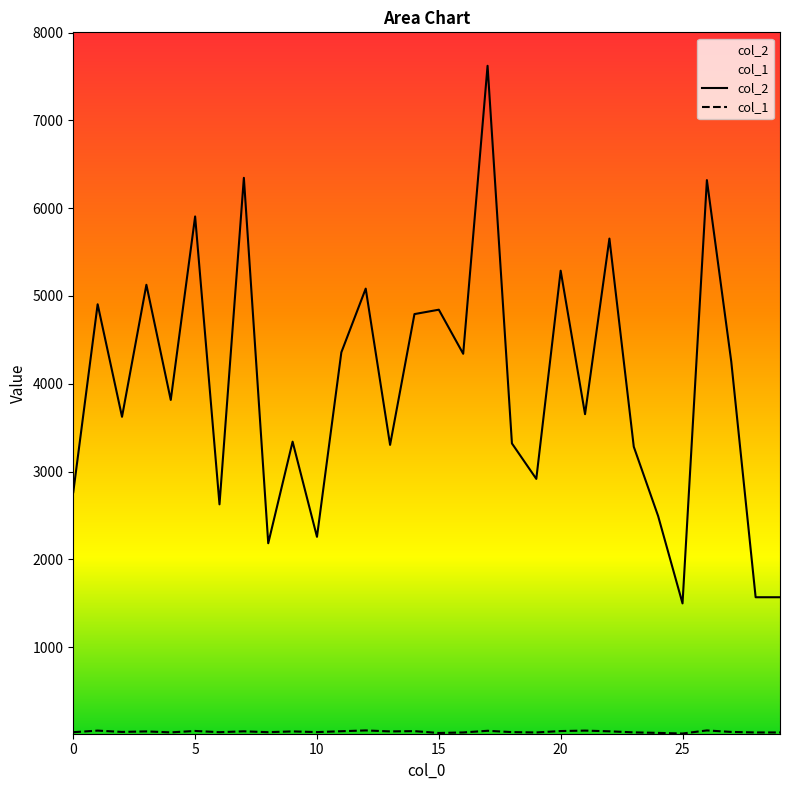

What are all the series names shown in the legend?

col_2, col_1